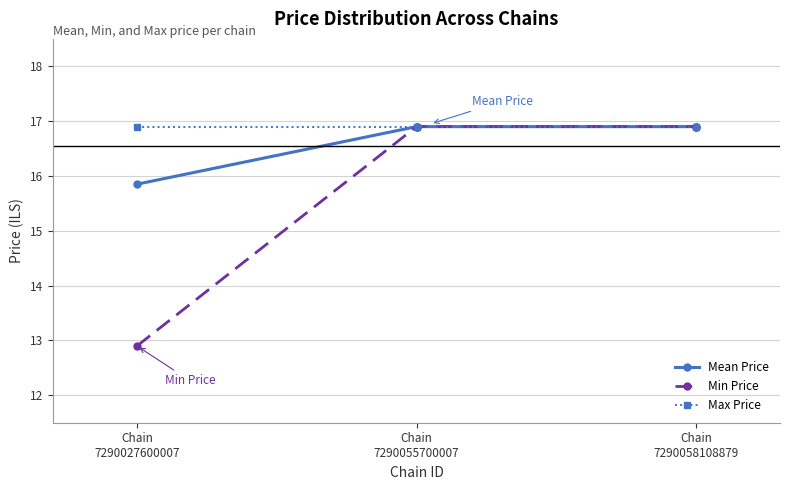

What are all the series names shown in the legend?

Mean Price, Min Price, Max Price